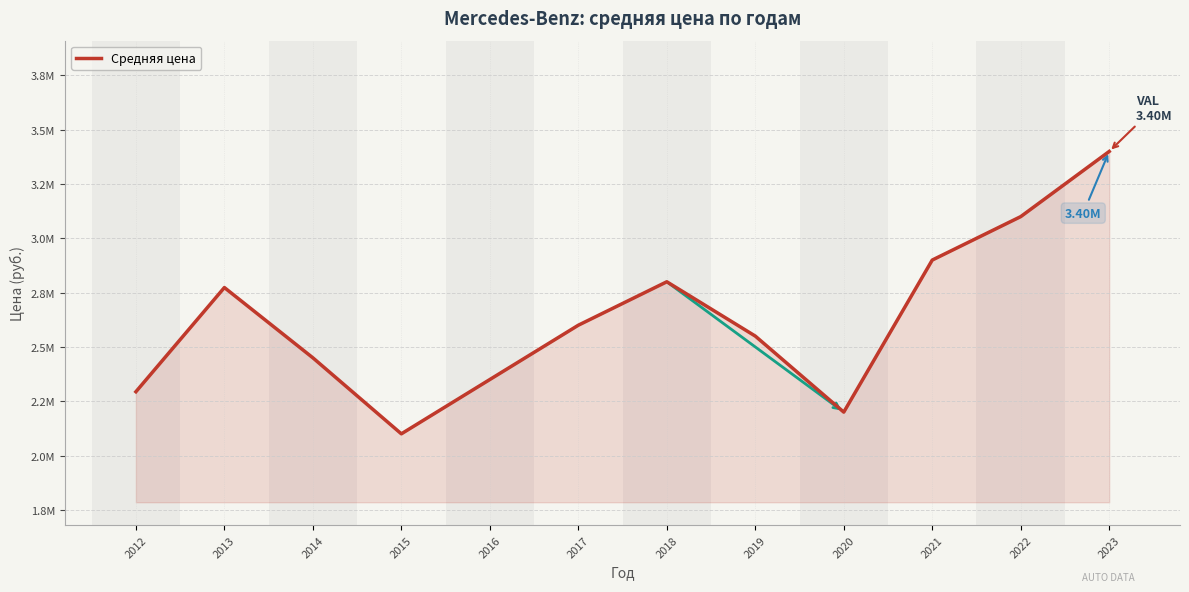

What is the maximum value shown in the chart?

3400000